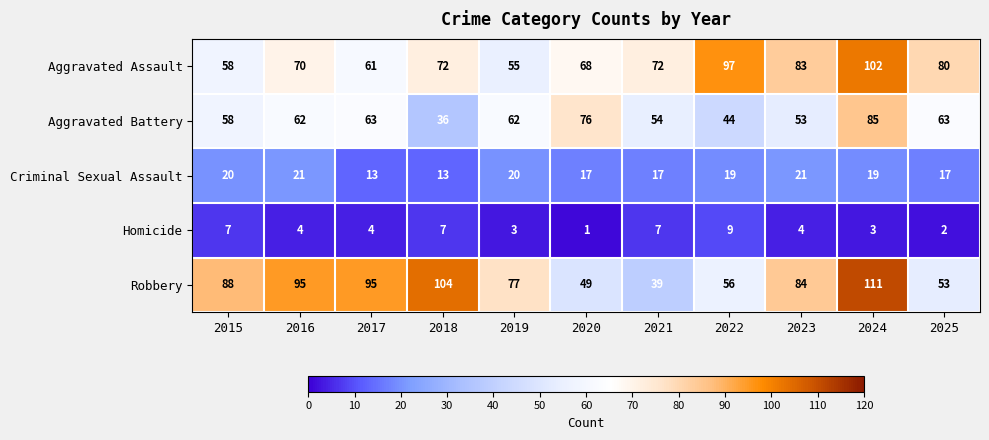

At which label is Aggravated Battery closest to 60?

2015